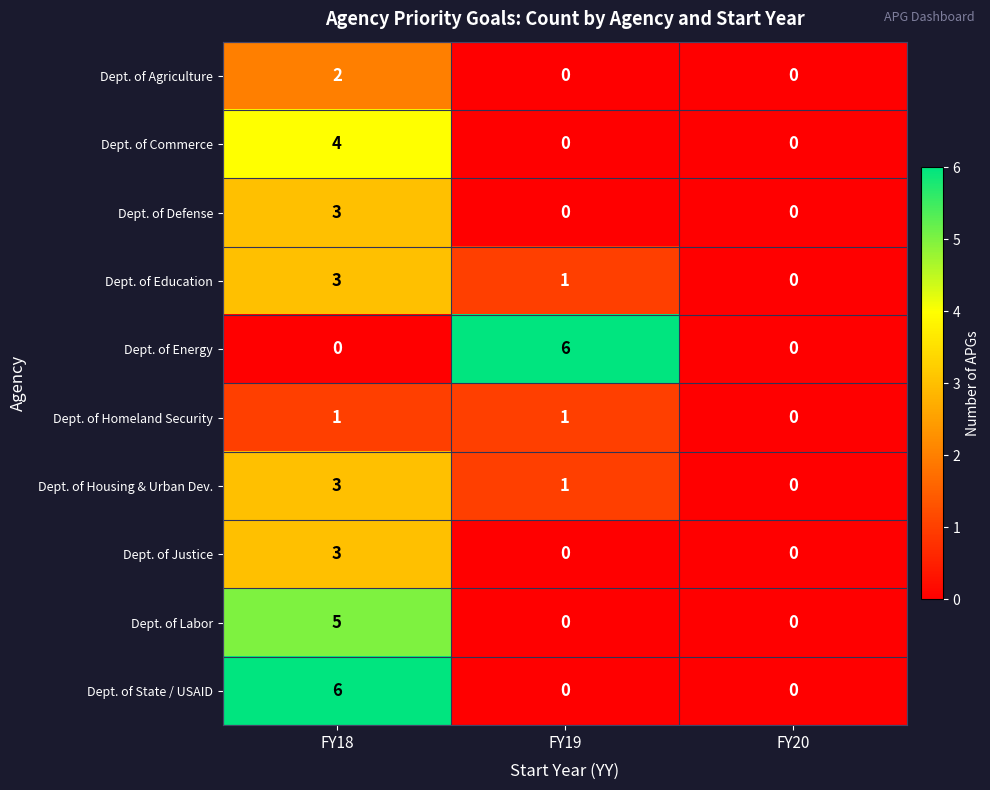

How many data points in Dept. of Energy are above 0?

1